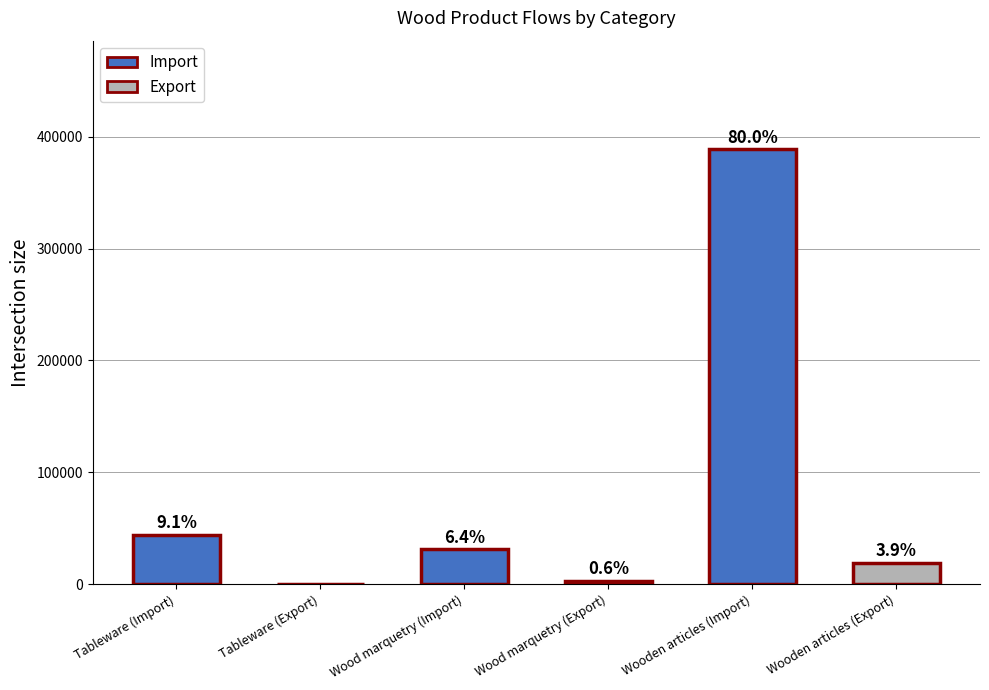

Are the bars horizontal?

No